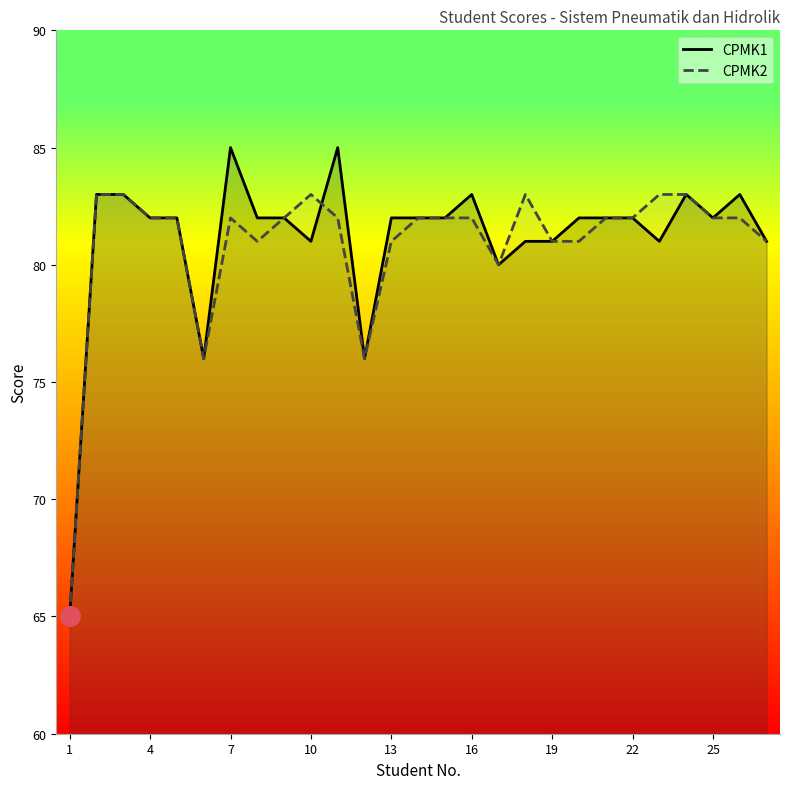

Reading left to right, extract all data points from this chart.

CPMK1: 65	83	83	82	82	76	85	82	82	81	85	76	82	82	82	83	80	81	81	82	82	82	81	83	82	83	81
CPMK2: 65	83	83	82	82	76	82	81	82	83	82	76	81	82	82	82	80	83	81	81	82	82	83	83	82	82	81